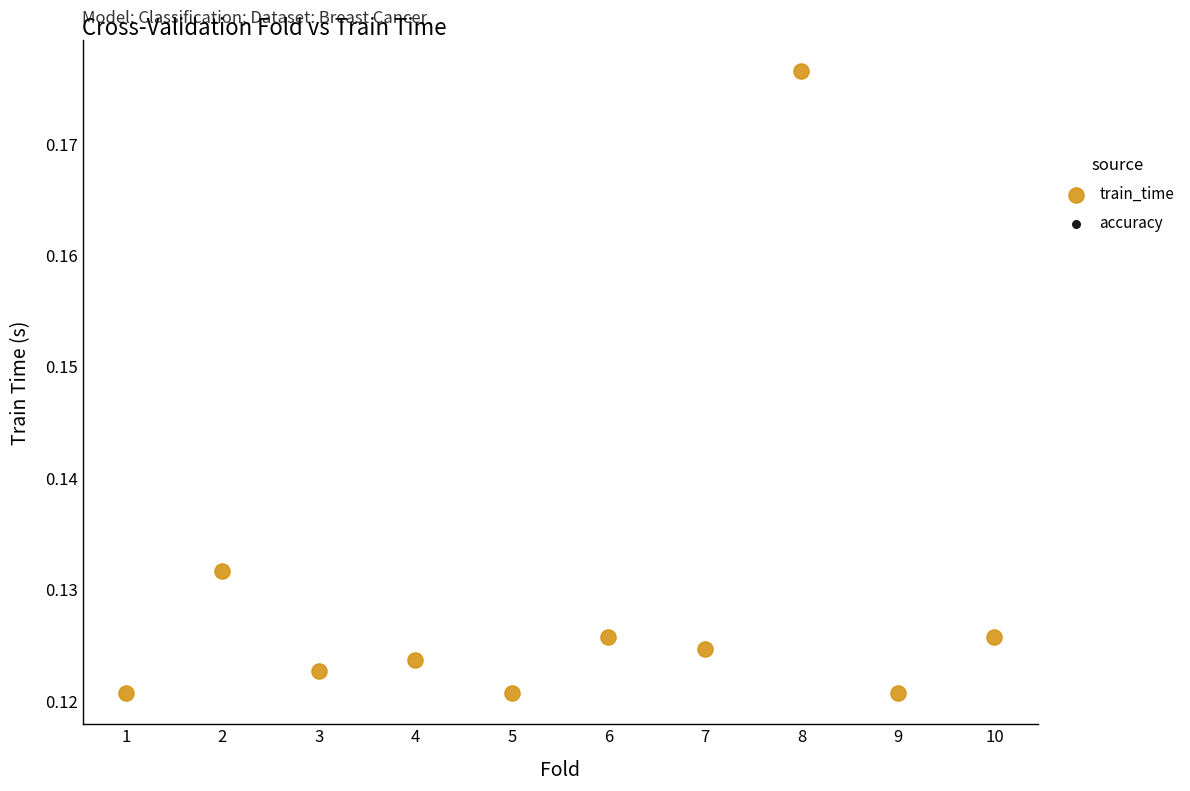

What is the average X value?

5.5